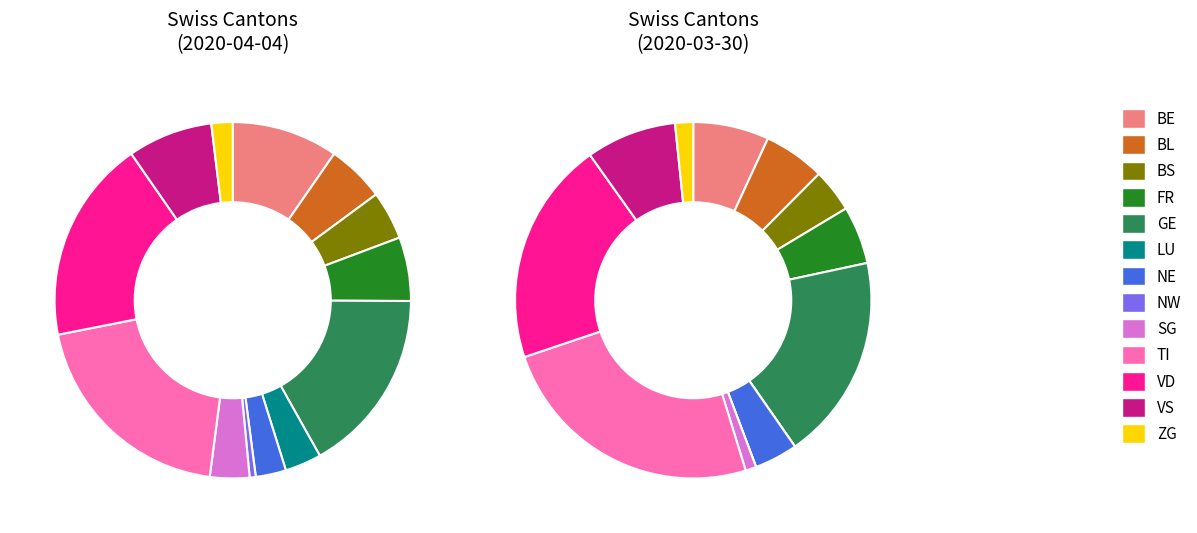

What portion of the pie excludes VS?

92.3%